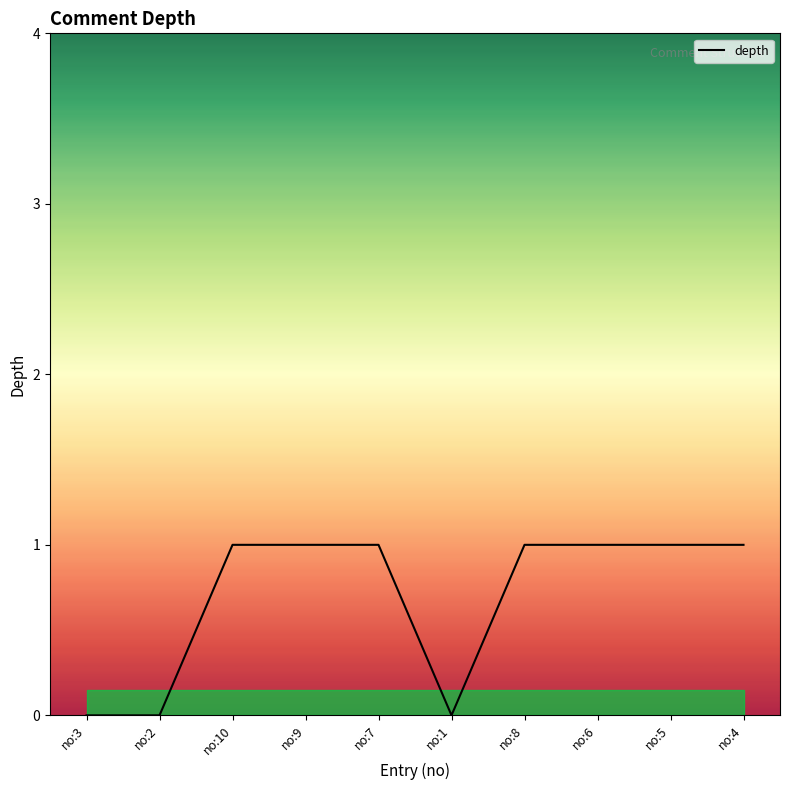

Reading right to left, extract all data points from this chart.

no:4=1	no:5=1	no:6=1	no:8=1	no:1=0	no:7=1	no:9=1	no:10=1	no:2=0	no:3=0